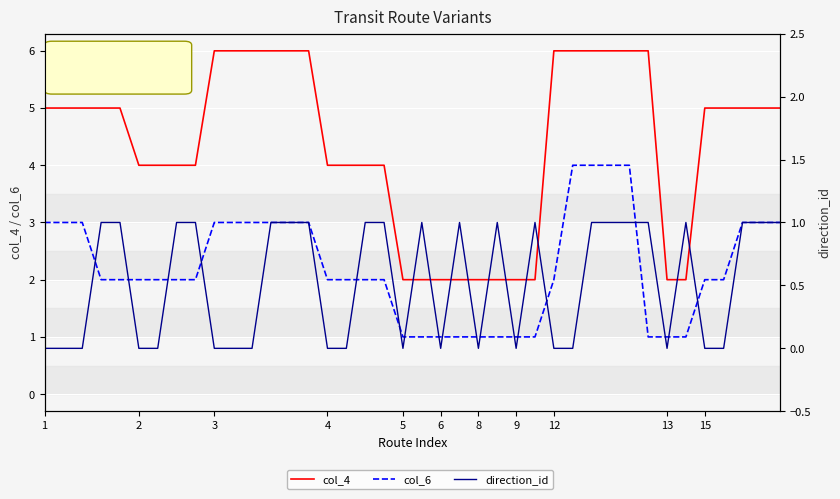

What is the average value of the col_4 series?

4